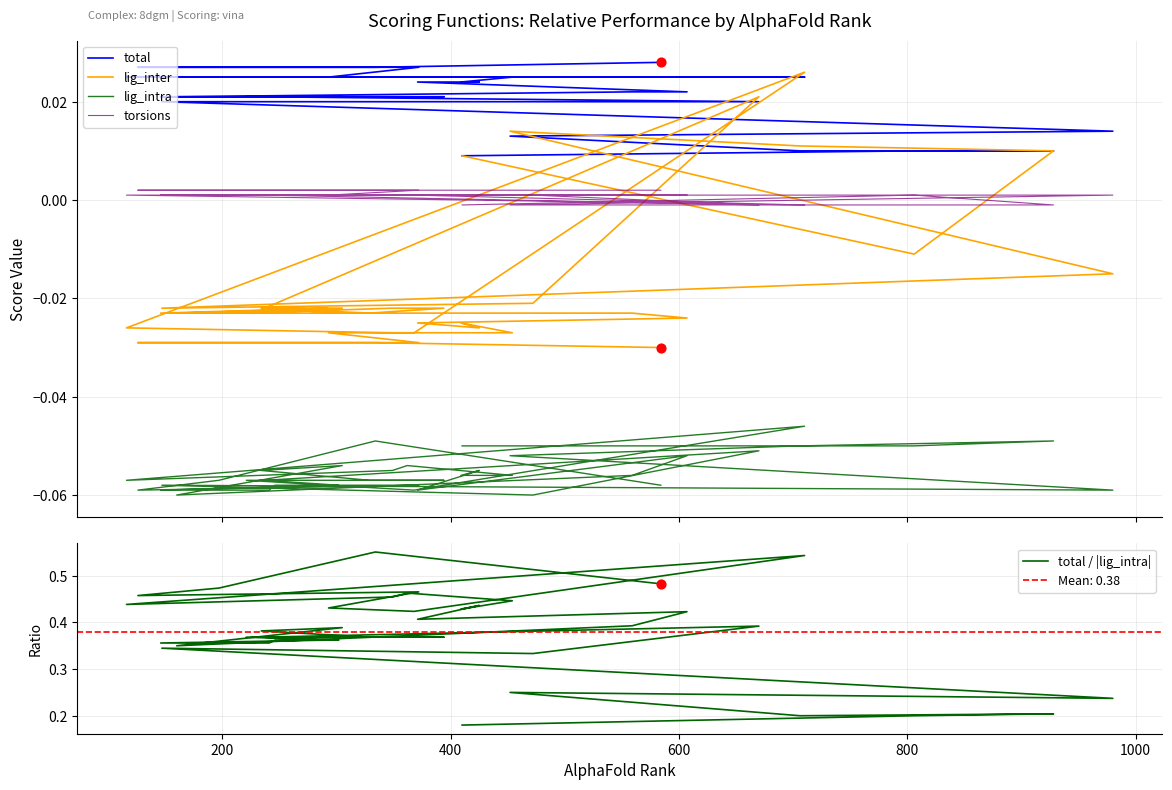

Which series reaches the minimum Y coordinate?

lig_intra